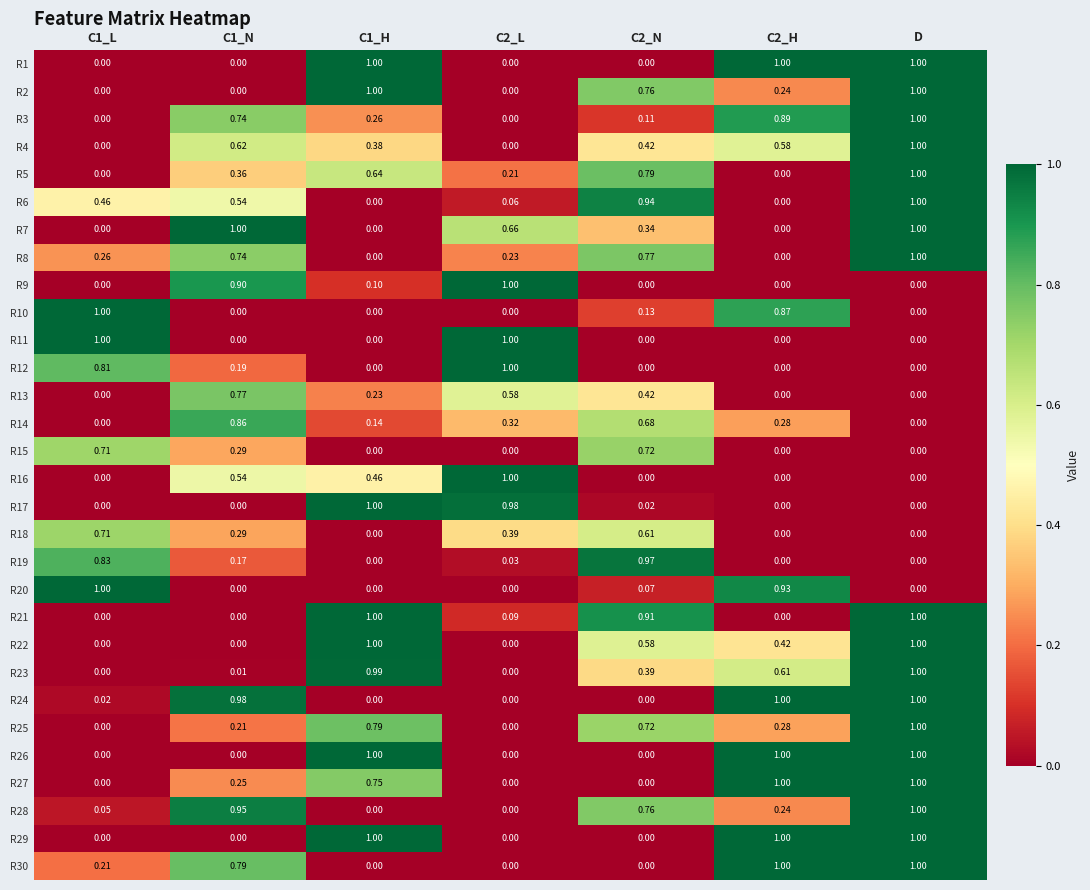

Is the value of R5 at D greater than the value of R17 at C2_L?

Yes